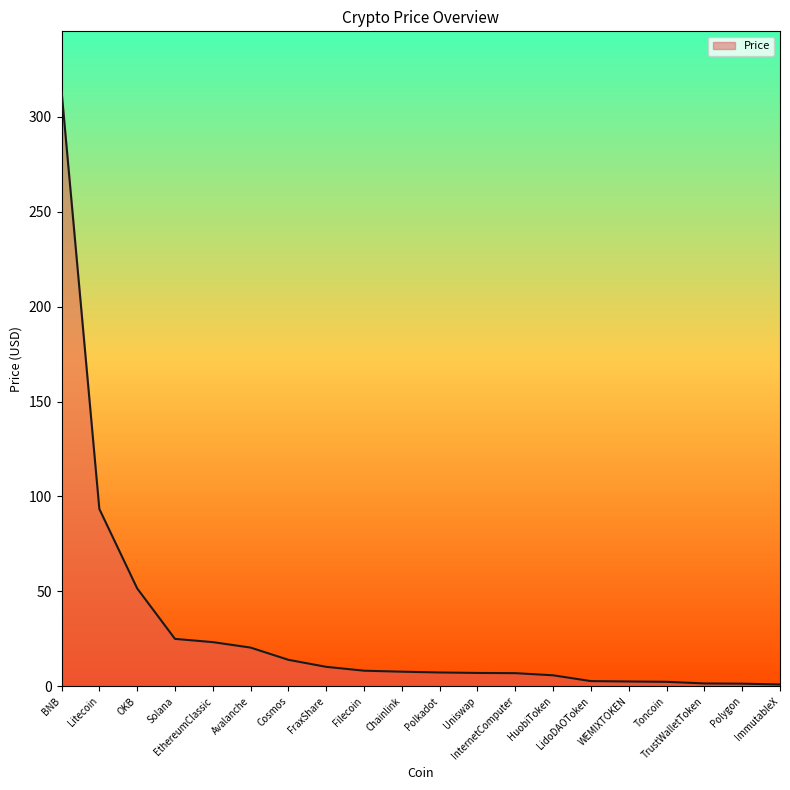

Reading left to right, list all the values displayed in this chart.

313.6	93.4	51.6	25.0	23.3	20.4	13.9	10.3	8.2	7.7	7.3	7.0	6.9	5.8	2.7	2.5	2.4	1.5	1.4	1.0